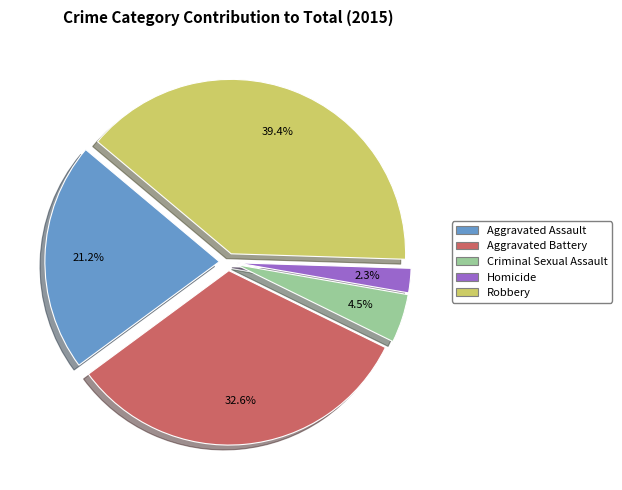

Which category has the smallest portion of the pie?

Homicide